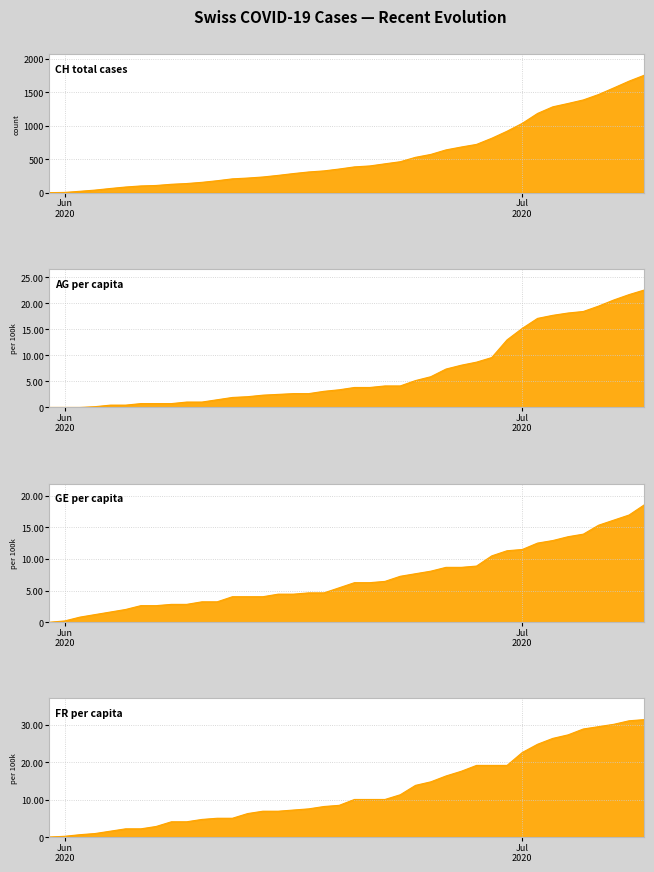

What is the label of the 10th point from the left?

2020-06-09